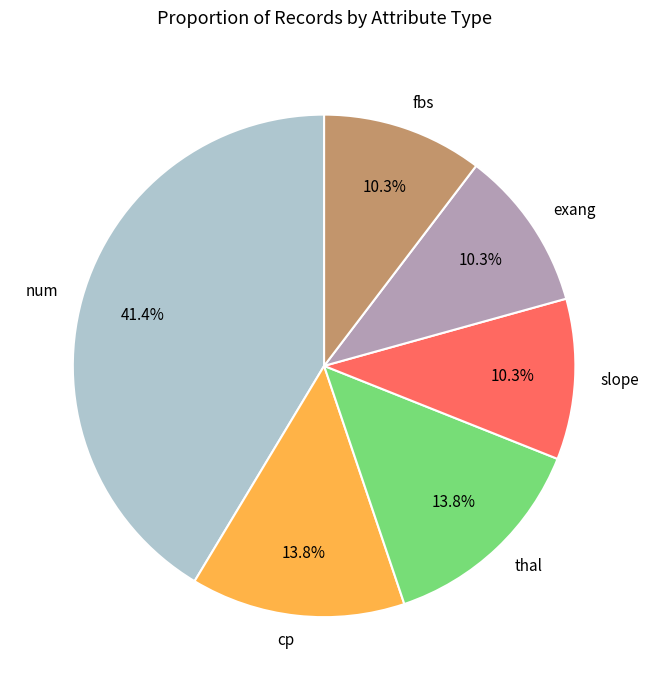

Do cp and thal together represent more than half of the pie?

No